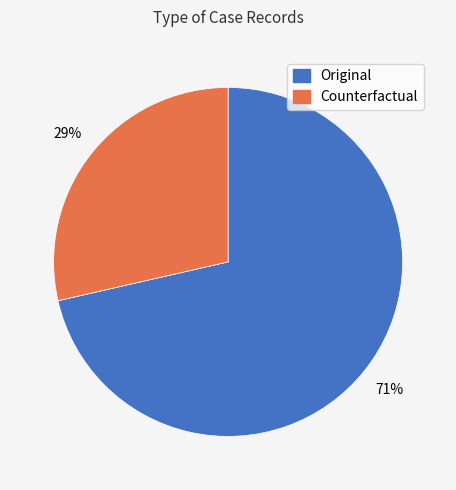

The Original slice represents 64% of the pie. True or false?

False